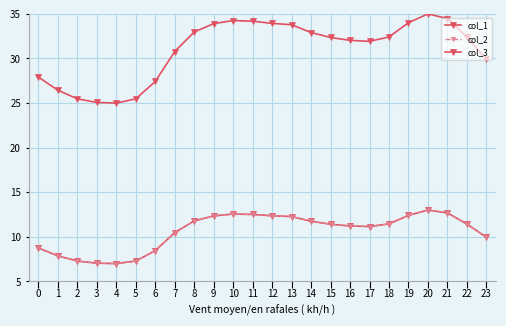

Is this an area chart (filled region under the line)?

No